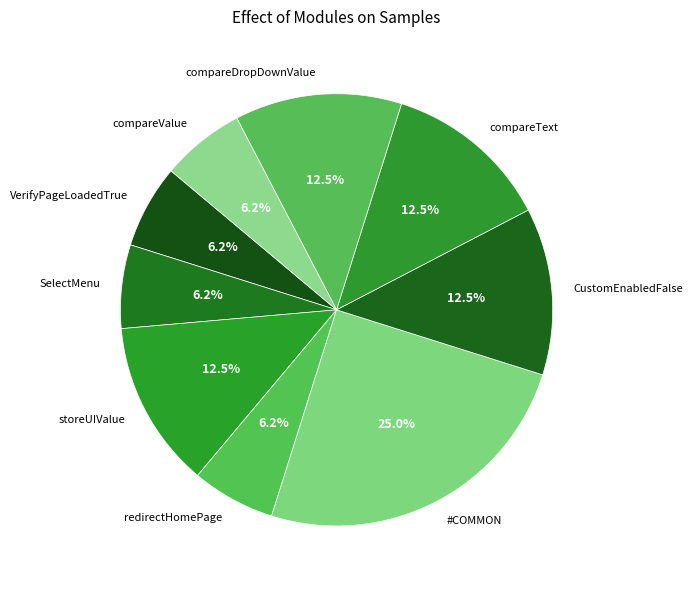

Is compareDropDownValue the majority of the pie?

No